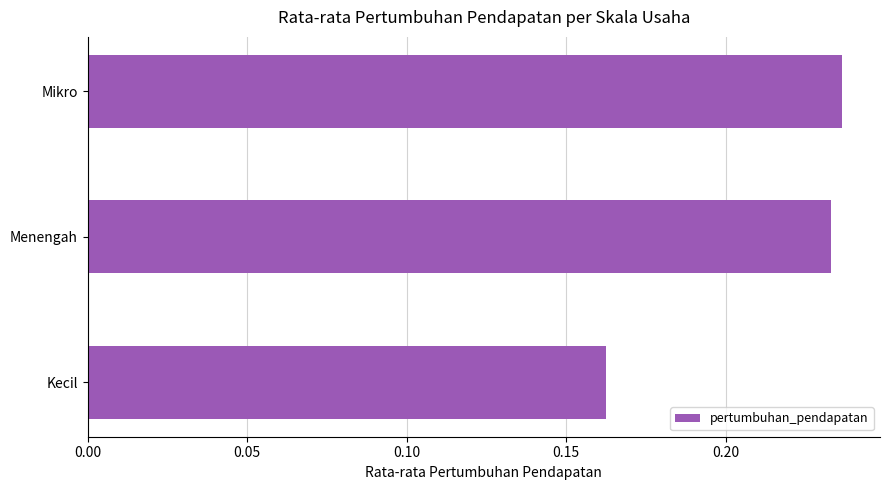

What position from the top is Mikro?

1